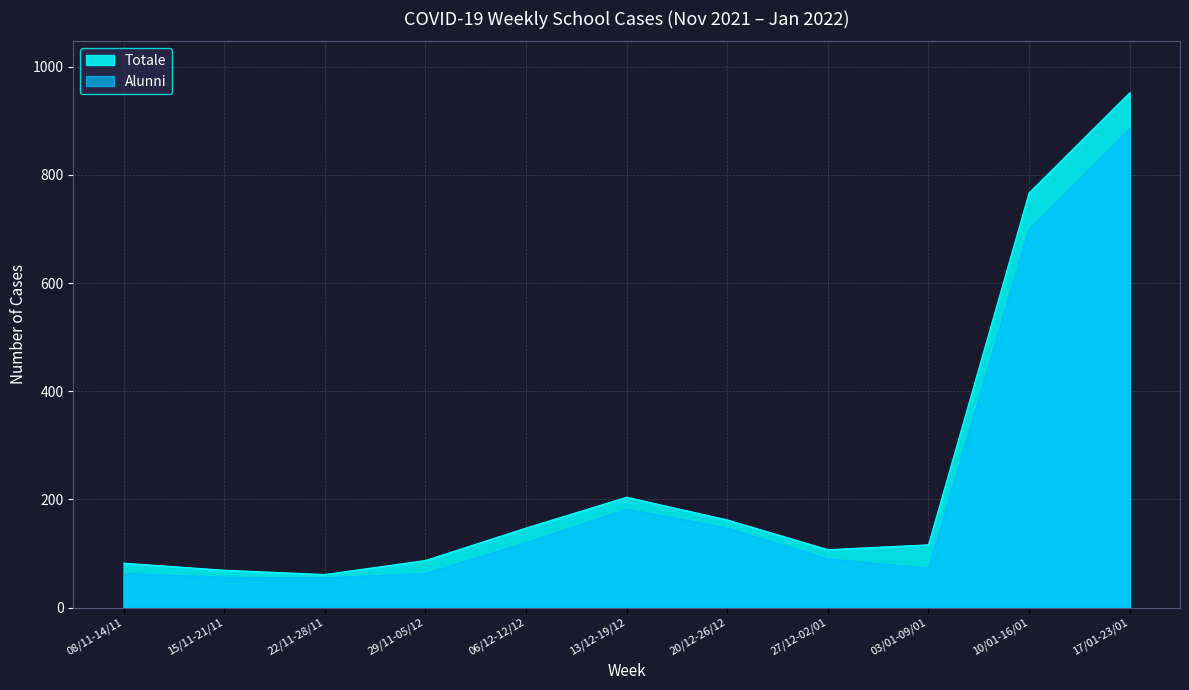

What is the value of the Alunni point at the 7th from the left?

147